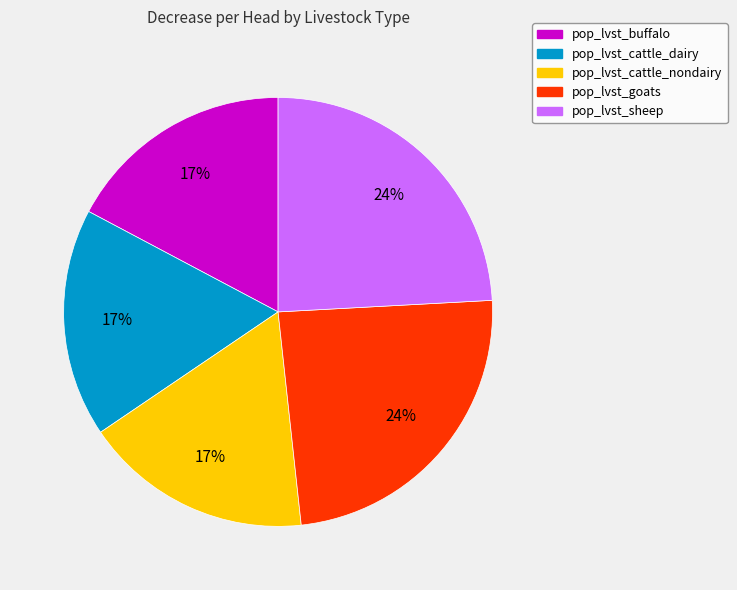

Combined, do pop_lvst_buffalo and pop_lvst_goats account for over 50%?

No